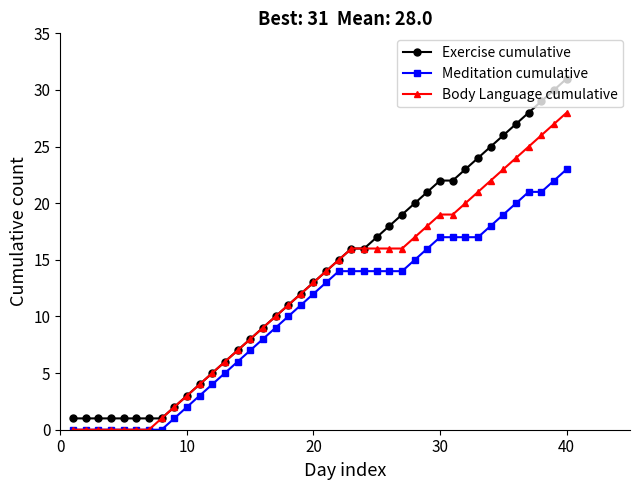

What is the value of the Meditation cumulative point at the 33rd from the left?

17